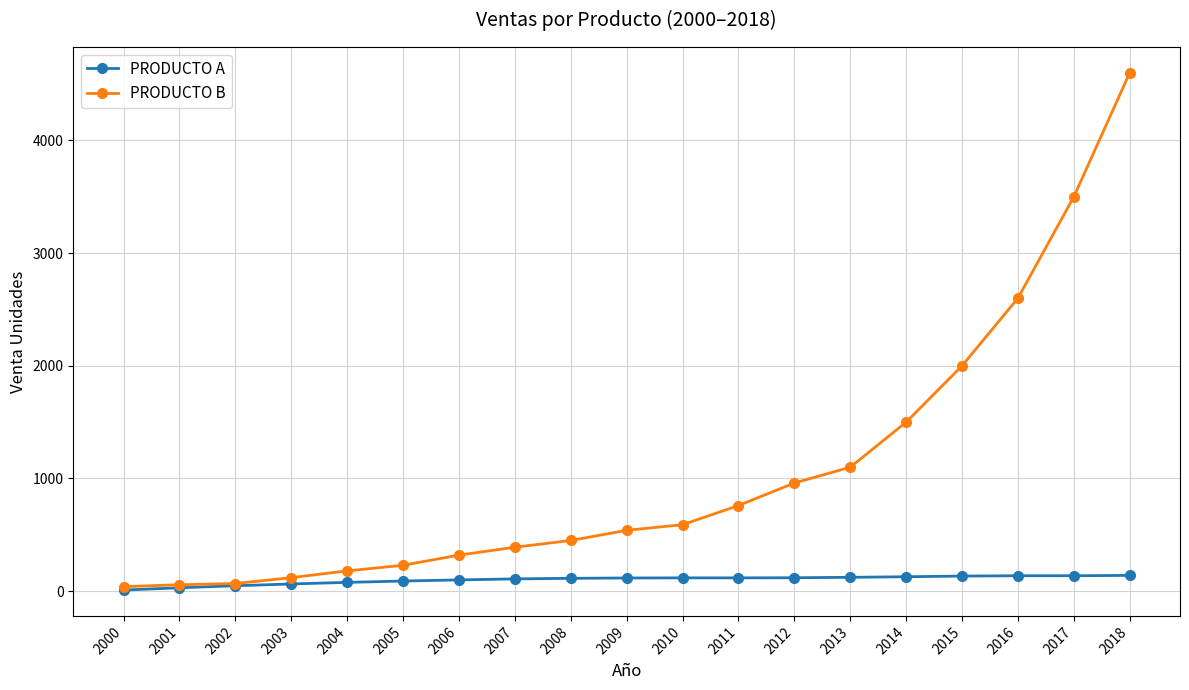

How many lines are shown in the chart?

2